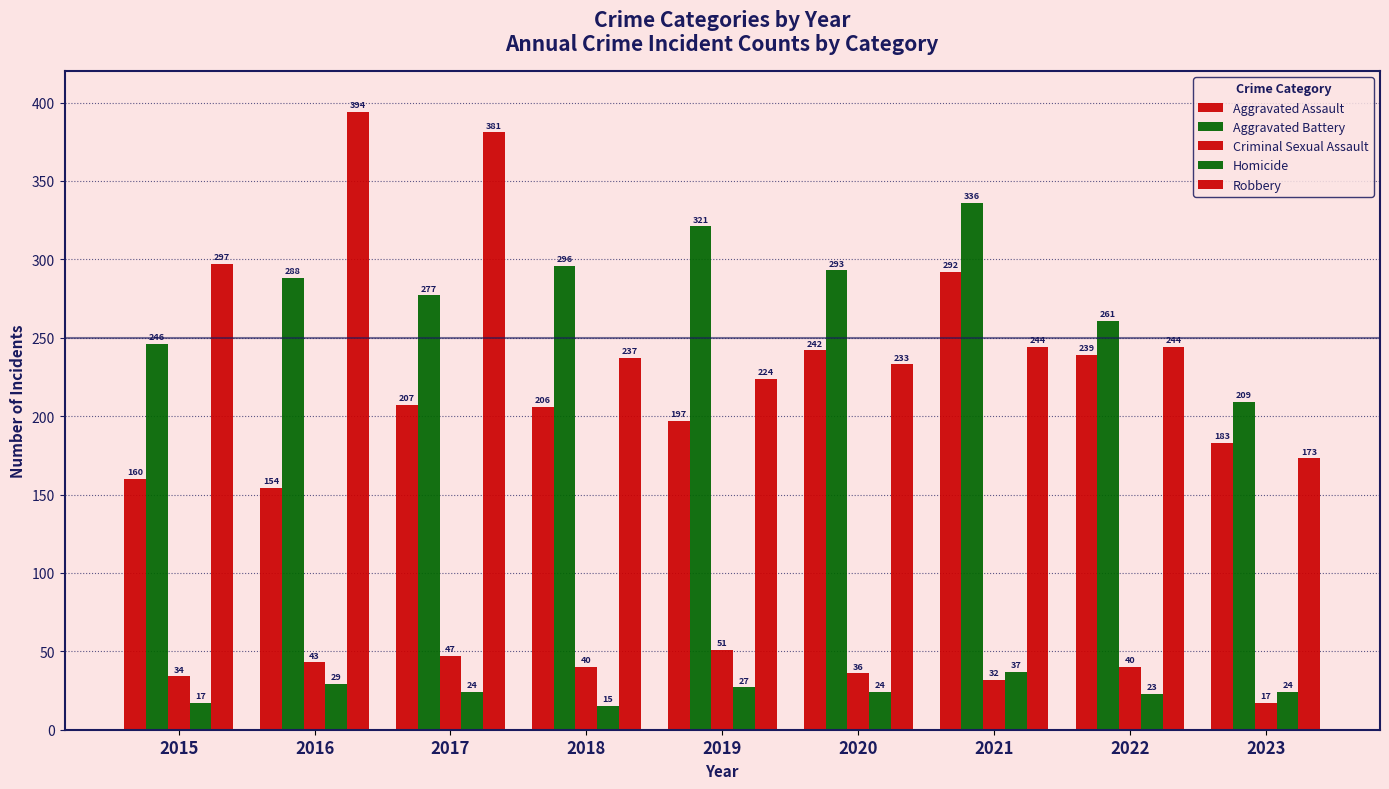

How many bars are there in total?

45